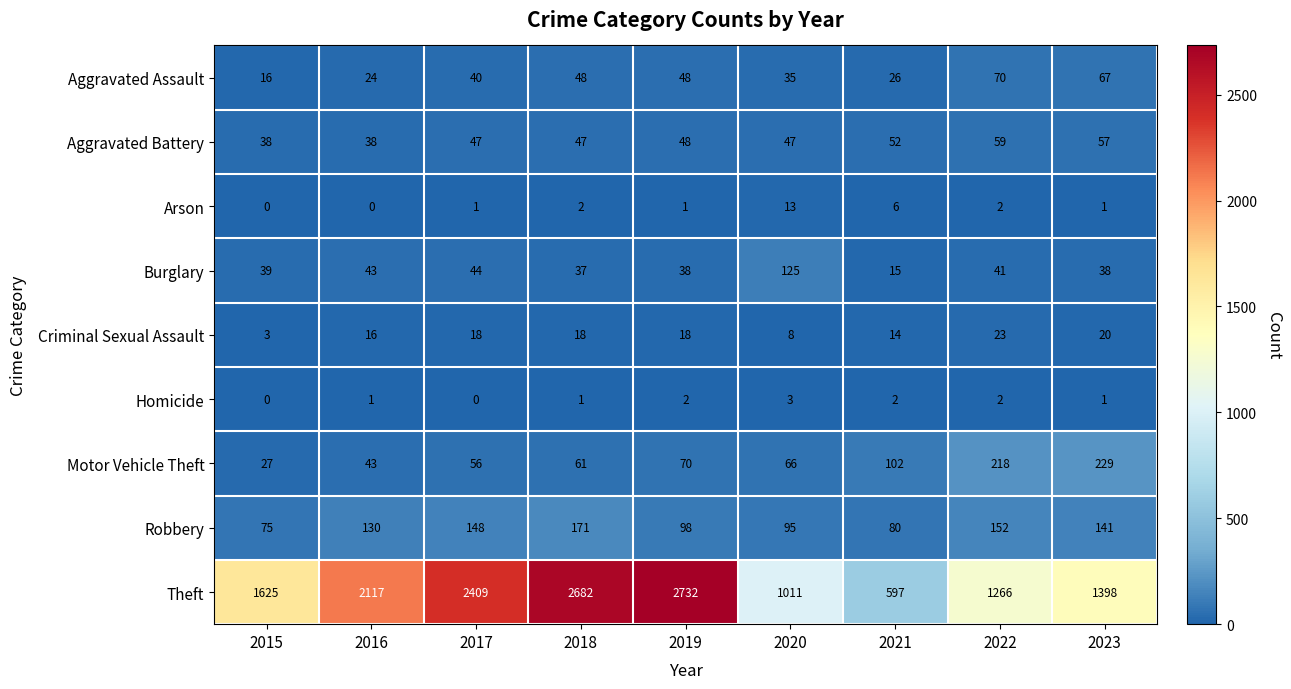

Between 2015 and 2019, which series saw the biggest shift?

Theft